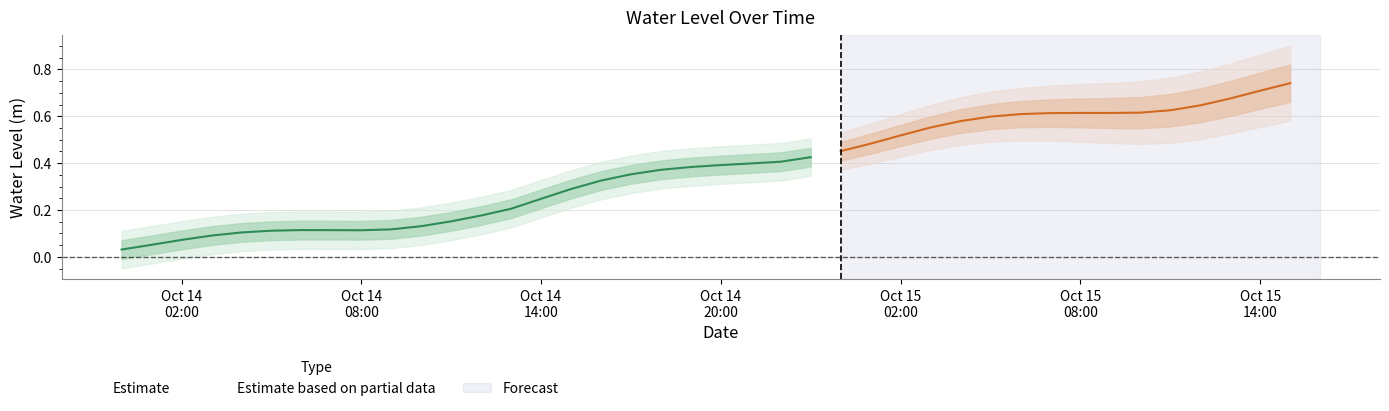

Reading left to right, extract all data points from this chart.

0=0.0	1=0.1	2=0.1	3=0.1	4=0.1	5=0.1	6=0.1	7=0.1	8=0.1	9=0.1	10=0.1	11=0.2	12=0.2	13=0.2	14=0.2	15=0.3	16=0.3	17=0.4	18=0.4	19=0.4	20=0.4	21=0.4	22=0.4	23=0.4	24=0.5	25=0.5	26=0.5	27=0.6	28=0.6	29=0.6	30=0.6	31=0.6	32=0.6	33=0.6	34=0.6	35=0.6	36=0.6	37=0.7	38=0.7	39=0.7